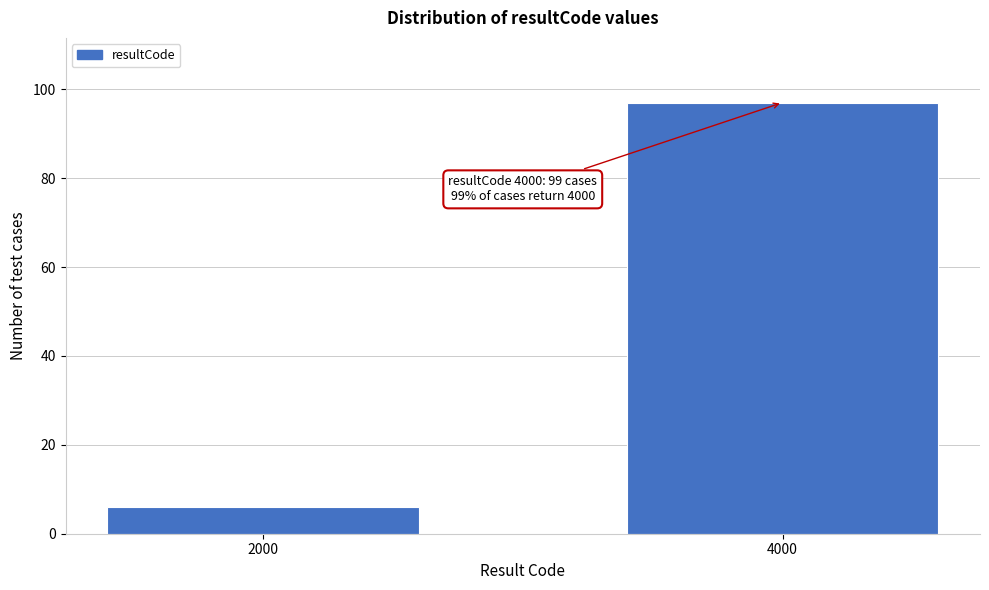

Reading right to left, transcribe all the data shown in this chart.

4000=97	2000=6